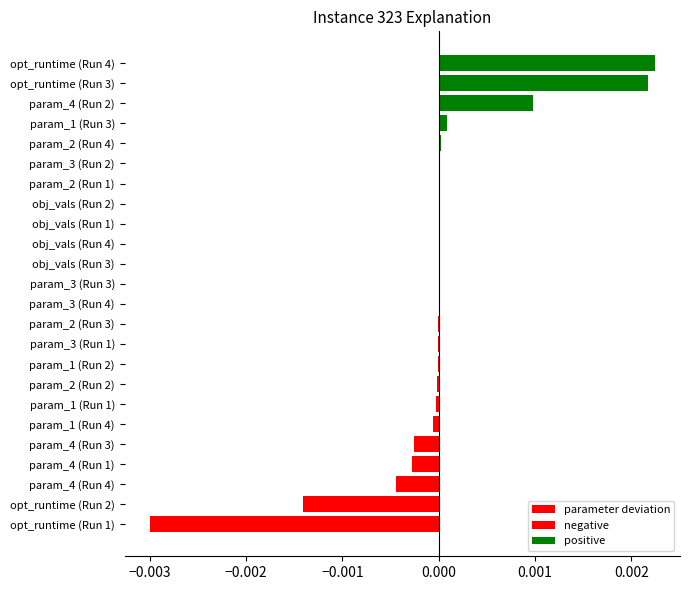

How many data points are less than 0?

15